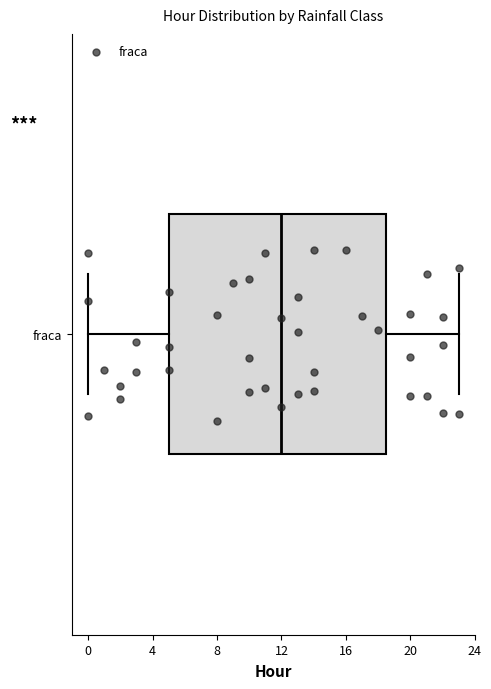

Transcribe this box plot: give where the median line is, the range the box spans, and where the two whiskers end, as read against the x-axis. The values are not printed on the chart, so give them approximately, as read against the axis.

median 12.0, box 5.0 to 18.5, whiskers 0.0 to 23.0